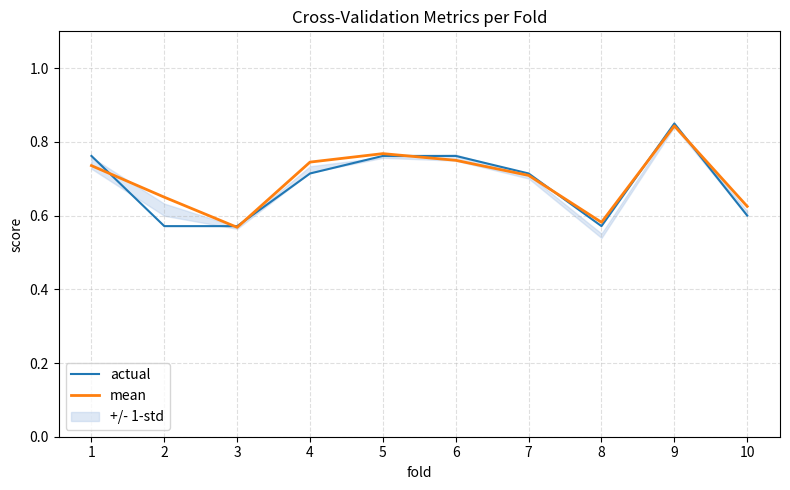

What is the difference between the second highest and minimum values in the actual series?

0.2